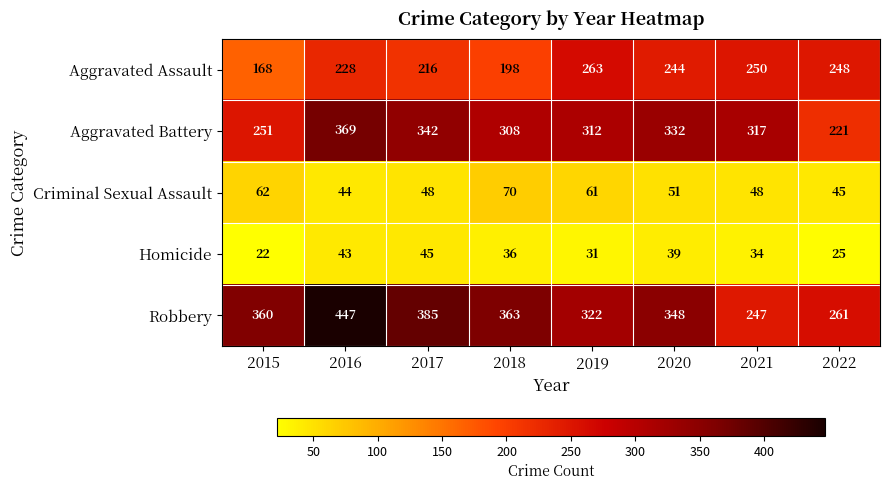

Which series has the largest total across all categories?

Robbery